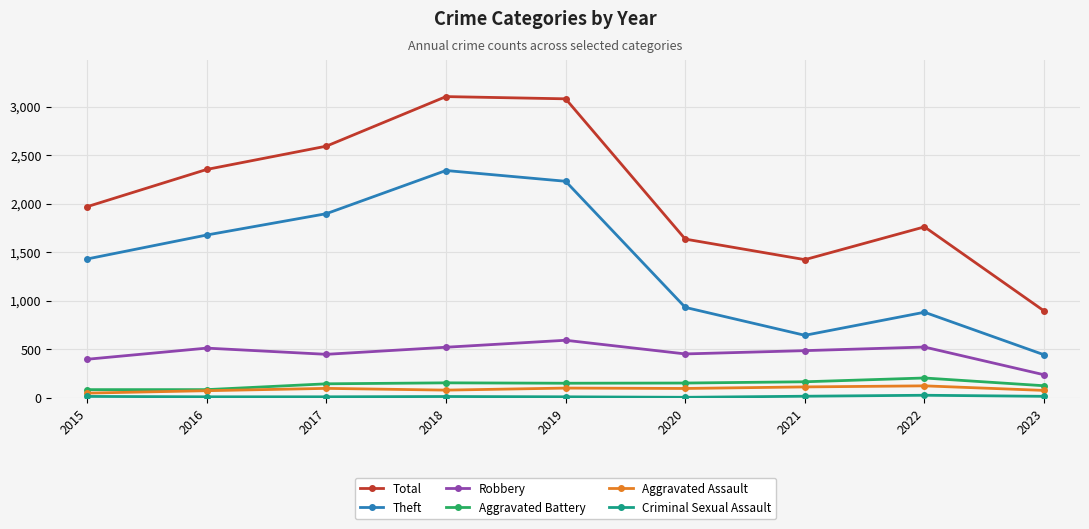

Which series has the largest total across all categories?

Total